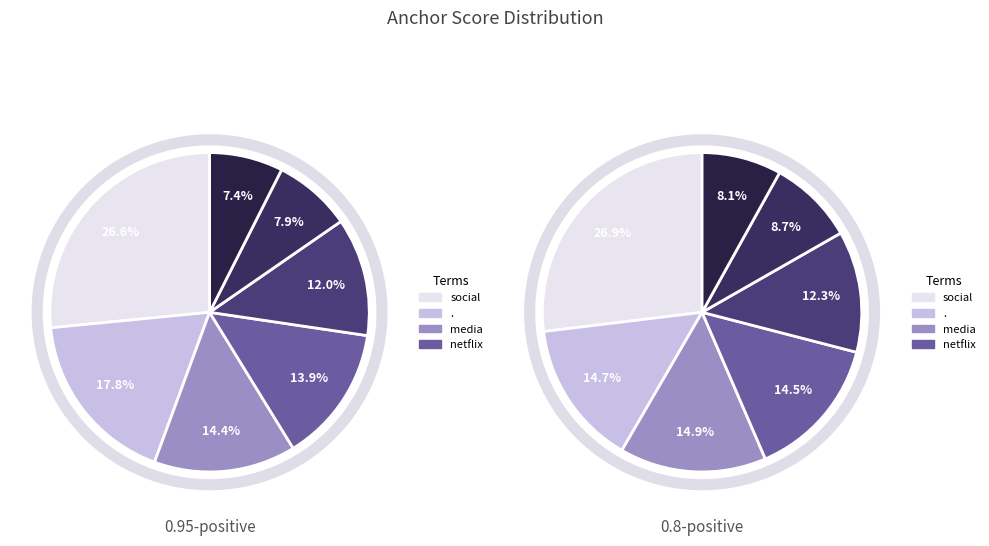

Which slice is the largest?

social